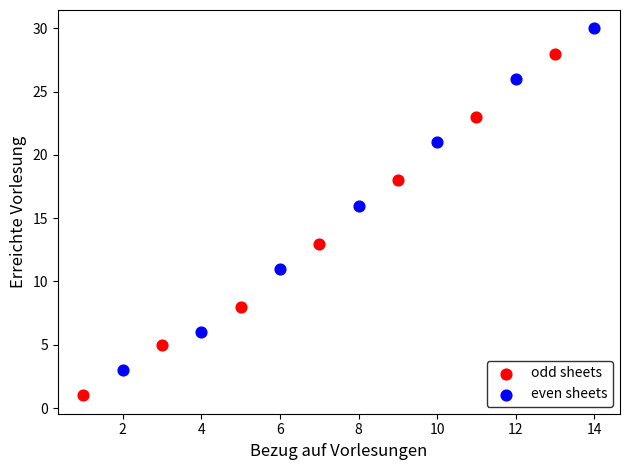

Which series reaches the minimum Y coordinate?

odd sheets